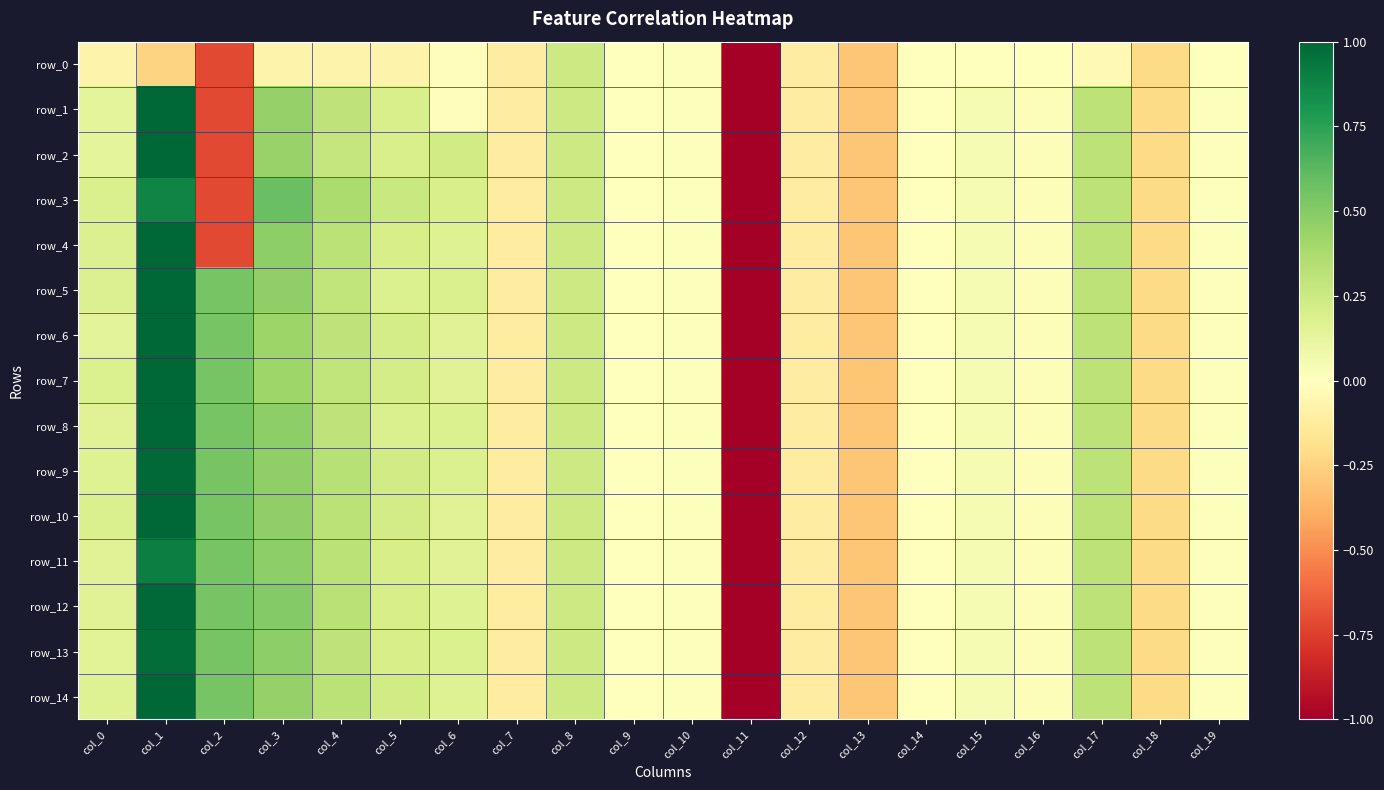

Which series has the widest spread of values?

row_1